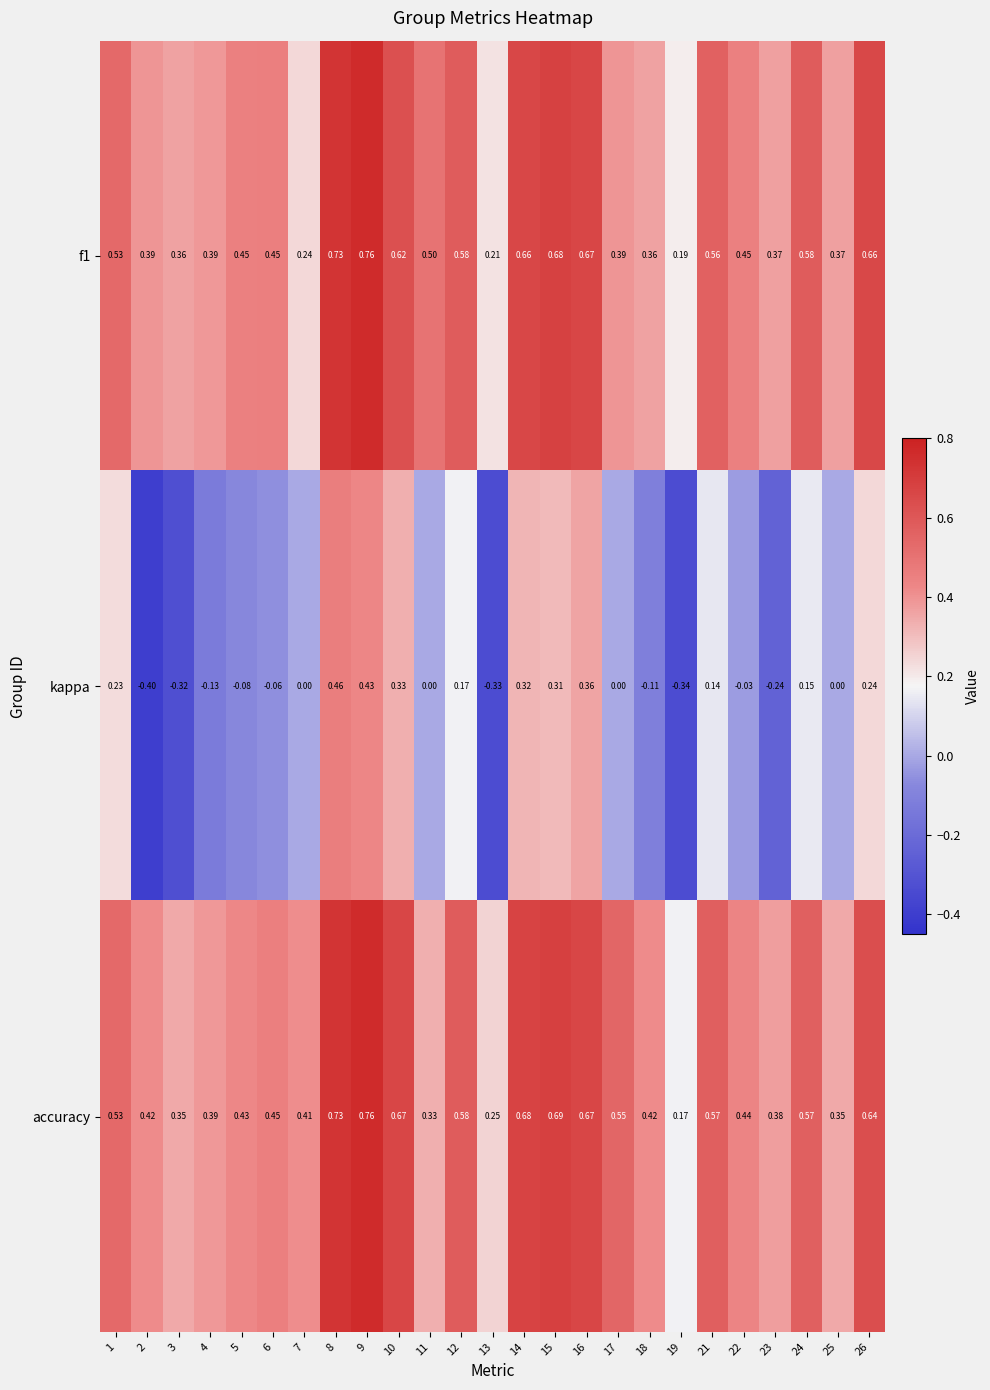

Which series has the largest range (max minus min)?

kappa